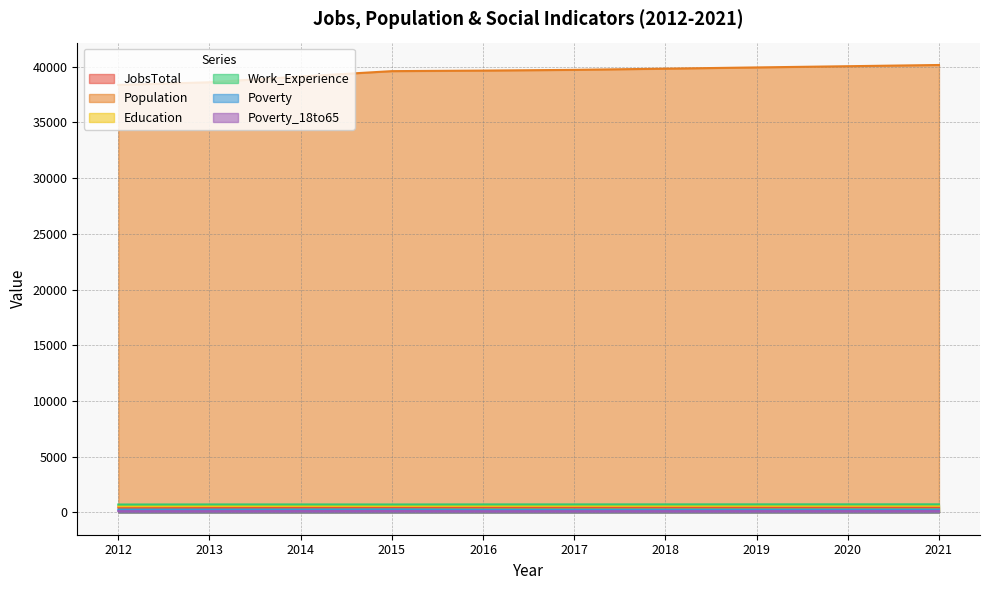

At which category does Work_Experience reach its first local valley?

2015